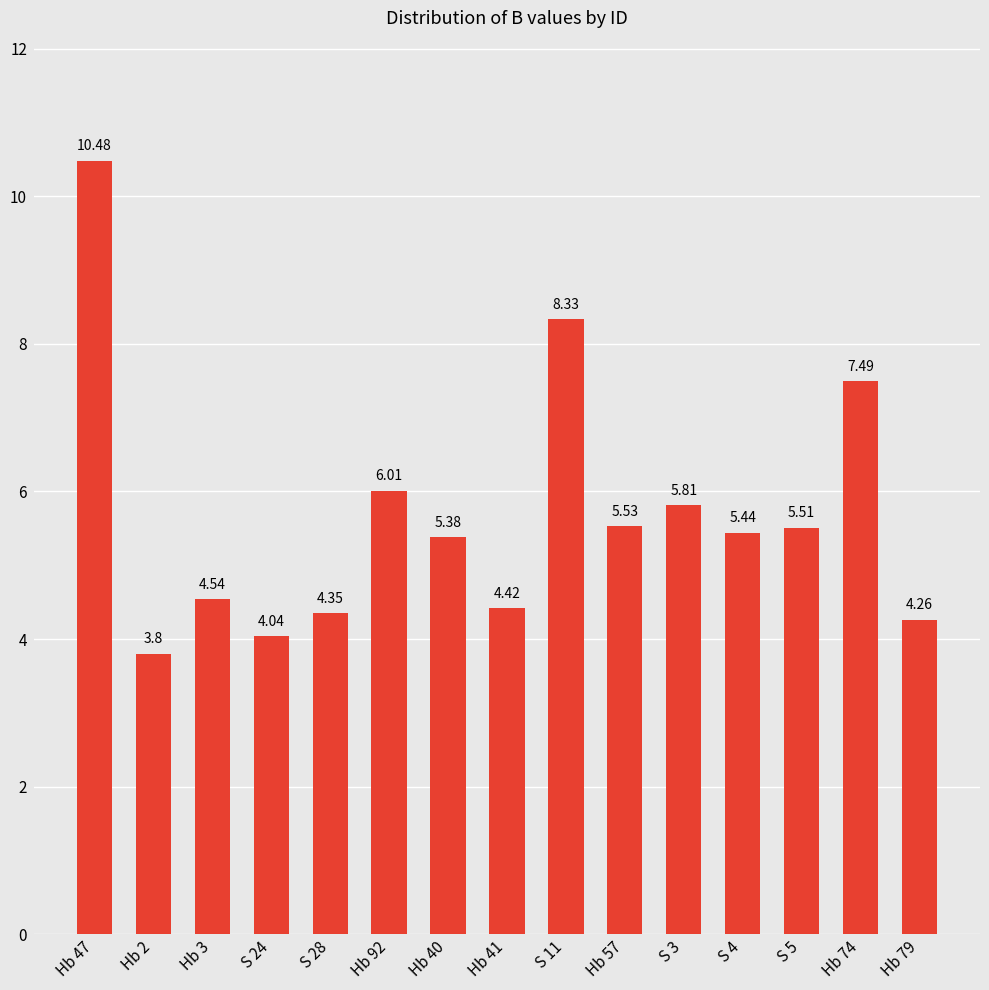

How many data points are less than 5?

6